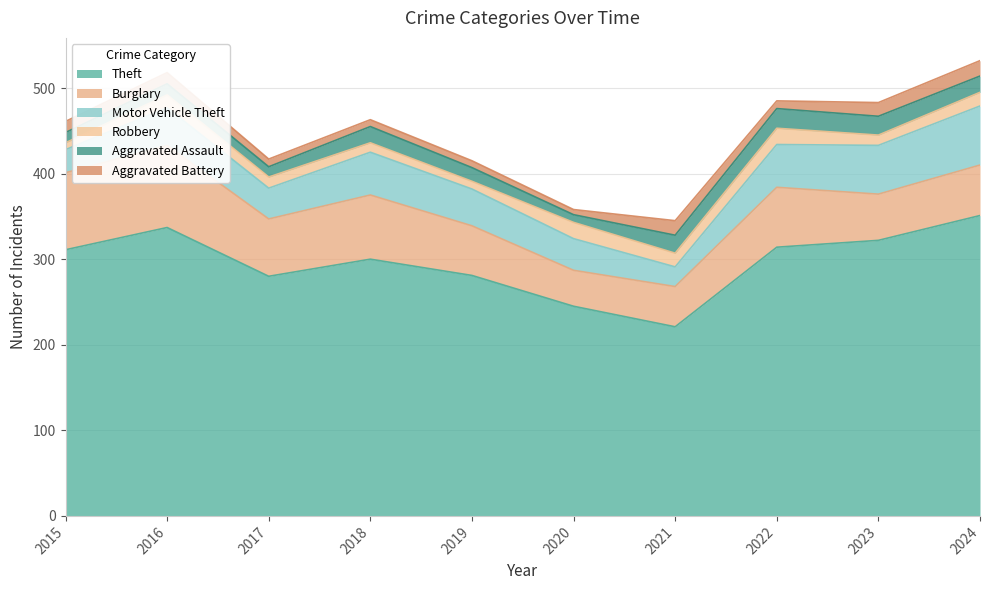

Which has a higher value, 2016 or 2015?

2016